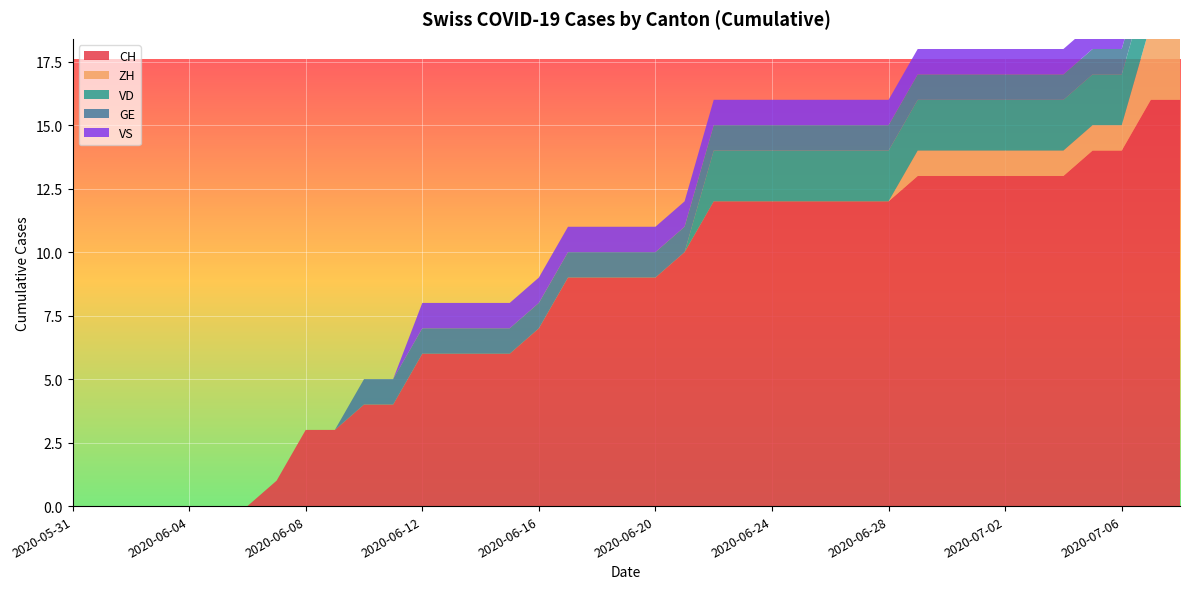

Reading left to right, transcribe all the data shown in this chart.

CH: 2020-05-31=0	2020-06-01=0	2020-06-02=0	2020-06-03=0	2020-06-04=0	2020-06-05=0	2020-06-06=0	2020-06-07=1	2020-06-08=3	2020-06-09=3	2020-06-10=4	2020-06-11=4	2020-06-12=6	2020-06-13=6	2020-06-14=6	2020-06-15=6	2020-06-16=7	2020-06-17=9	2020-06-18=9	2020-06-19=9	2020-06-20=9	2020-06-21=10	2020-06-22=12	2020-06-23=12	2020-06-24=12	2020-06-25=12	2020-06-26=12	2020-06-27=12	2020-06-28=12	2020-06-29=13	2020-06-30=13	2020-07-01=13	2020-07-02=13	2020-07-03=13	2020-07-04=13	2020-07-05=14	2020-07-06=14	2020-07-07=16	2020-07-08=16
ZH: 2020-05-31=0	2020-06-01=0	2020-06-02=0	2020-06-03=0	2020-06-04=0	2020-06-05=0	2020-06-06=0	2020-06-07=0	2020-06-08=0	2020-06-09=0	2020-06-10=0	2020-06-11=0	2020-06-12=0	2020-06-13=0	2020-06-14=0	2020-06-15=0	2020-06-16=0	2020-06-17=0	2020-06-18=0	2020-06-19=0	2020-06-20=0	2020-06-21=0	2020-06-22=0	2020-06-23=0	2020-06-24=0	2020-06-25=0	2020-06-26=0	2020-06-27=0	2020-06-28=0	2020-06-29=1	2020-06-30=1	2020-07-01=1	2020-07-02=1	2020-07-03=1	2020-07-04=1	2020-07-05=1	2020-07-06=1	2020-07-07=3	2020-07-08=3
VD: 2020-05-31=0	2020-06-01=0	2020-06-02=0	2020-06-03=0	2020-06-04=0	2020-06-05=0	2020-06-06=0	2020-06-07=0	2020-06-08=0	2020-06-09=0	2020-06-10=0	2020-06-11=0	2020-06-12=0	2020-06-13=0	2020-06-14=0	2020-06-15=0	2020-06-16=0	2020-06-17=0	2020-06-18=0	2020-06-19=0	2020-06-20=0	2020-06-21=0	2020-06-22=2	2020-06-23=2	2020-06-24=2	2020-06-25=2	2020-06-26=2	2020-06-27=2	2020-06-28=2	2020-06-29=2	2020-06-30=2	2020-07-01=2	2020-07-02=2	2020-07-03=2	2020-07-04=2	2020-07-05=2	2020-07-06=2	2020-07-07=2	2020-07-08=2
GE: 2020-05-31=0	2020-06-01=0	2020-06-02=0	2020-06-03=0	2020-06-04=0	2020-06-05=0	2020-06-06=0	2020-06-07=0	2020-06-08=0	2020-06-09=0	2020-06-10=1	2020-06-11=1	2020-06-12=1	2020-06-13=1	2020-06-14=1	2020-06-15=1	2020-06-16=1	2020-06-17=1	2020-06-18=1	2020-06-19=1	2020-06-20=1	2020-06-21=1	2020-06-22=1	2020-06-23=1	2020-06-24=1	2020-06-25=1	2020-06-26=1	2020-06-27=1	2020-06-28=1	2020-06-29=1	2020-06-30=1	2020-07-01=1	2020-07-02=1	2020-07-03=1	2020-07-04=1	2020-07-05=1	2020-07-06=1	2020-07-07=1	2020-07-08=1
VS: 2020-05-31=0	2020-06-01=0	2020-06-02=0	2020-06-03=0	2020-06-04=0	2020-06-05=0	2020-06-06=0	2020-06-07=0	2020-06-08=0	2020-06-09=0	2020-06-10=0	2020-06-11=0	2020-06-12=1	2020-06-13=1	2020-06-14=1	2020-06-15=1	2020-06-16=1	2020-06-17=1	2020-06-18=1	2020-06-19=1	2020-06-20=1	2020-06-21=1	2020-06-22=1	2020-06-23=1	2020-06-24=1	2020-06-25=1	2020-06-26=1	2020-06-27=1	2020-06-28=1	2020-06-29=1	2020-06-30=1	2020-07-01=1	2020-07-02=1	2020-07-03=1	2020-07-04=1	2020-07-05=1	2020-07-06=1	2020-07-07=1	2020-07-08=1